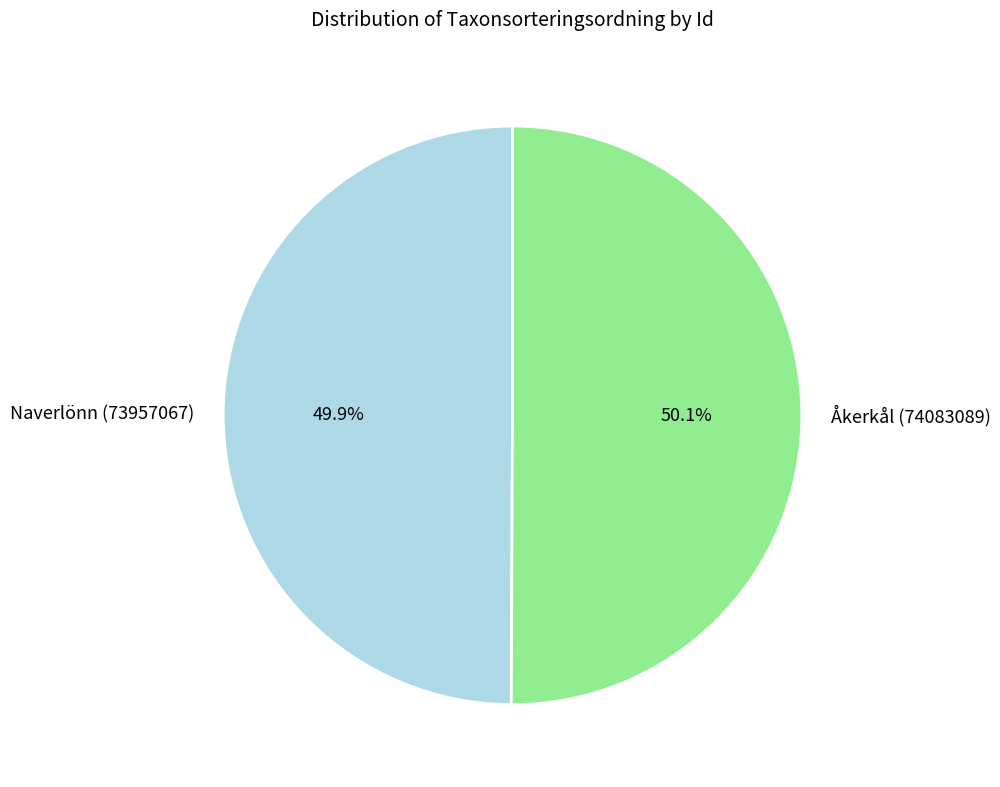

To the nearest percent, what portion does Naverlönn (73957067) represent?

50%